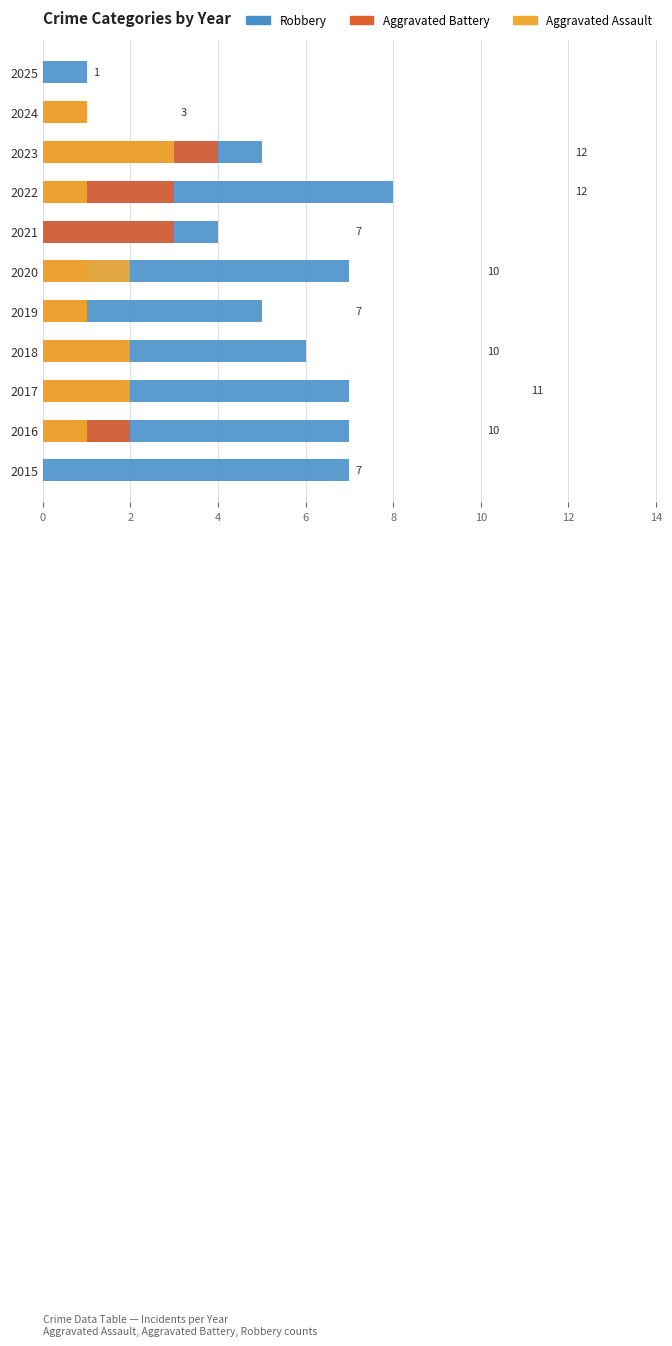

How many data points in Robbery are less than 6?

5